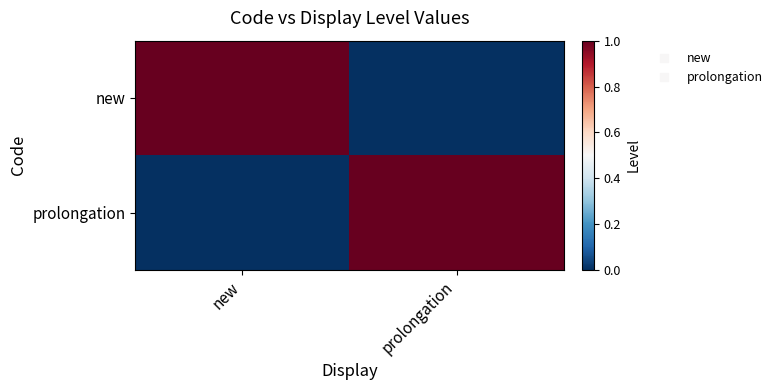

Reading left to right, extract all data points from this chart.

new: new=1	prolongation=0
prolongation: new=0	prolongation=1